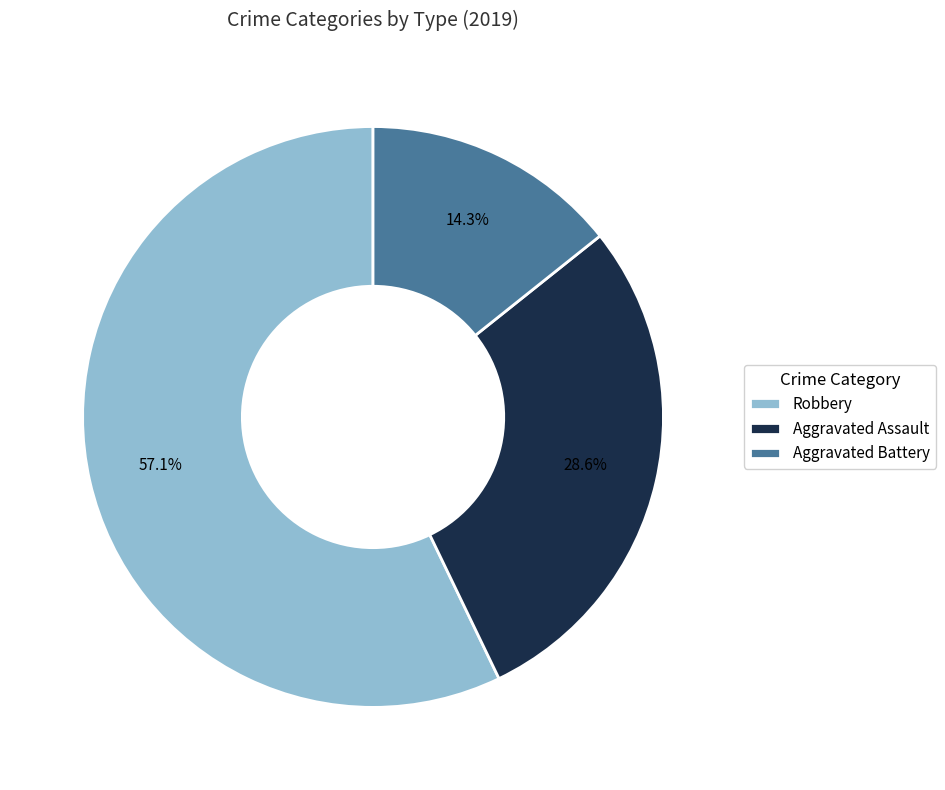

Which slice represents more than half of the pie?

Robbery